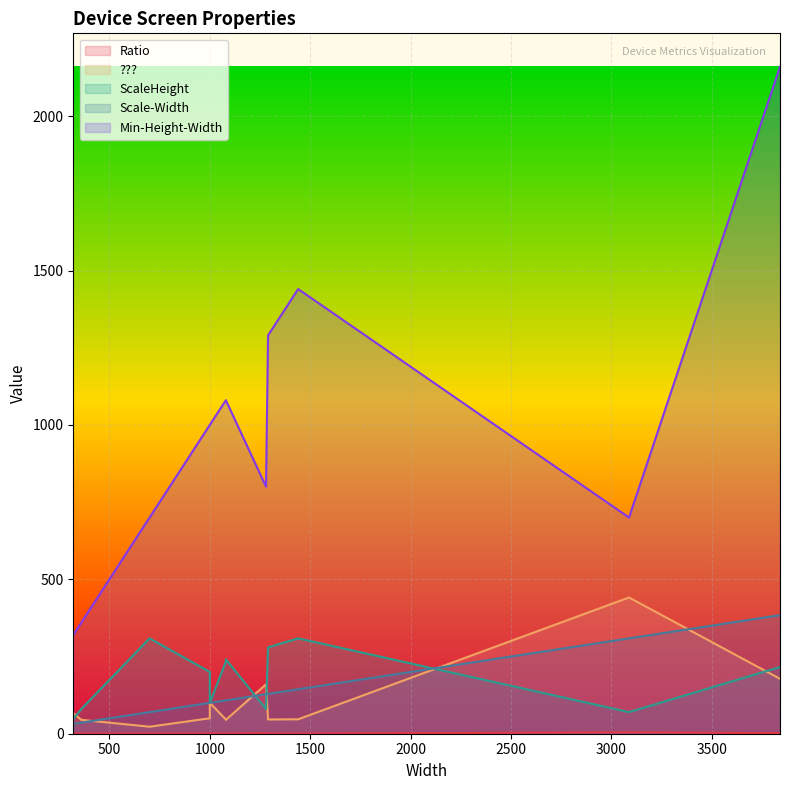

What is the minimum value shown in the chart?

0.2